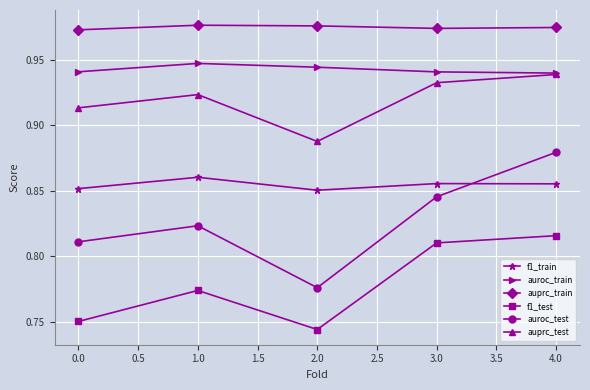

True or false: auroc_test and f1_test cross at least once.

False